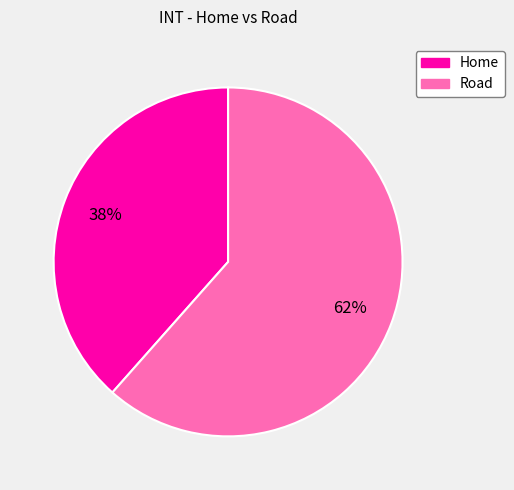

Rank the categories by value from lowest to highest.

Home, Road